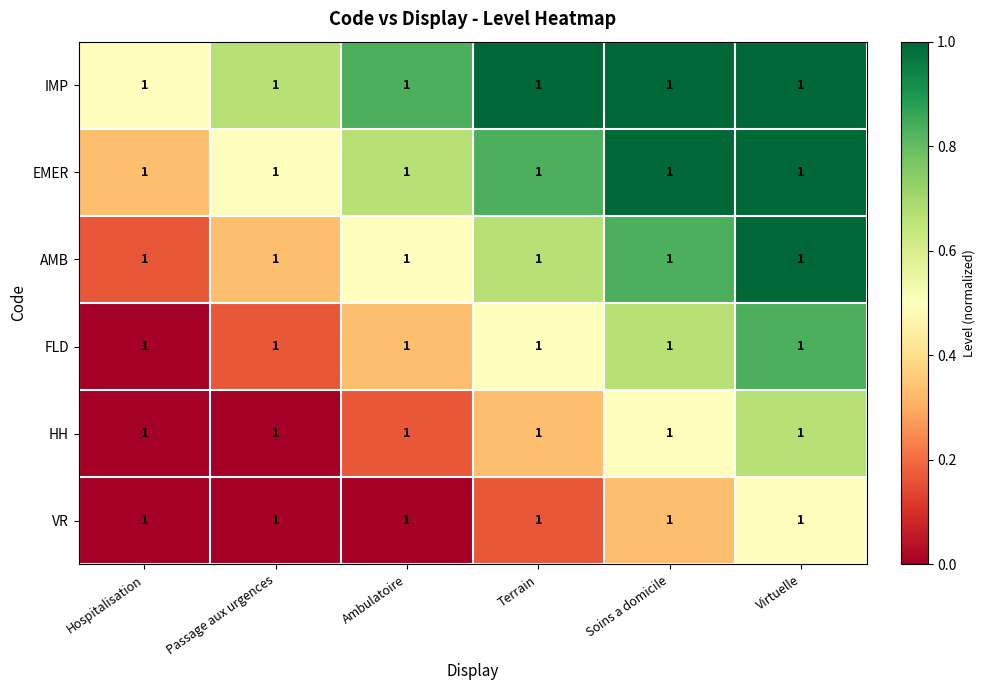

At Terrain, list the series in order from largest to smallest.

IMP, EMER, AMB, FLD, HH, VR